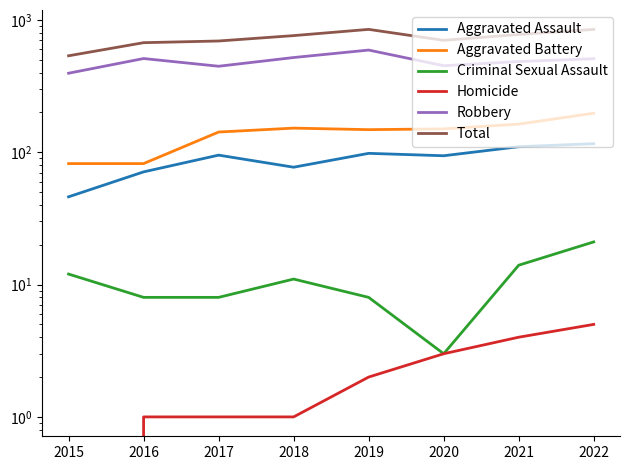

Between 2017 and 2021, which is larger?

2021